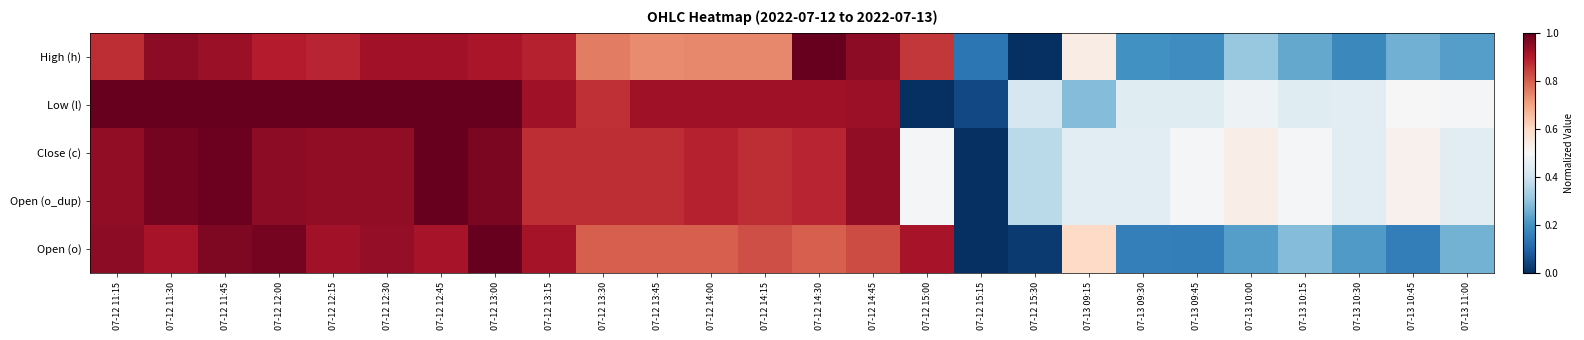

Which series has the largest range (max minus min)?

High (h)